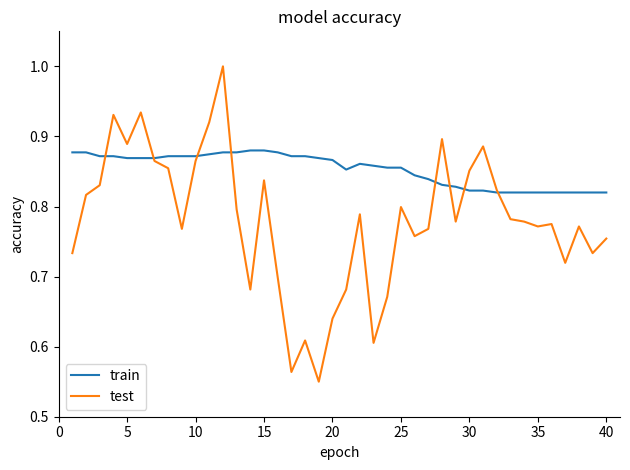

What is the greatest value displayed?

1.0